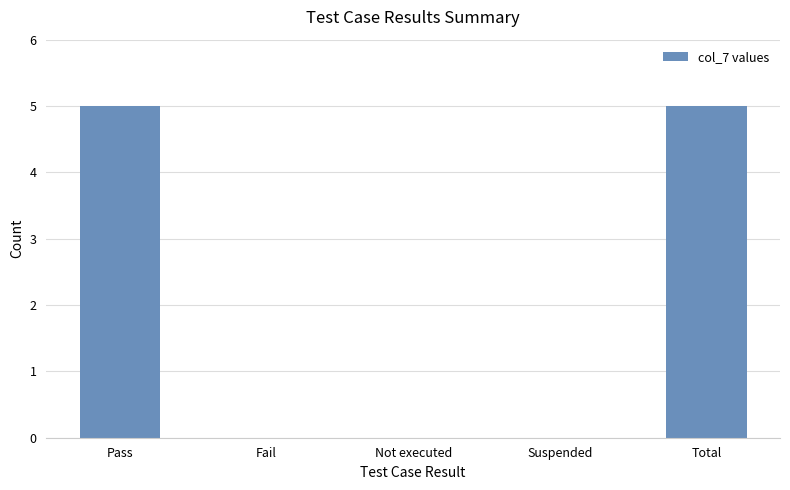

What is the sum of the values at Pass and Suspended?

5